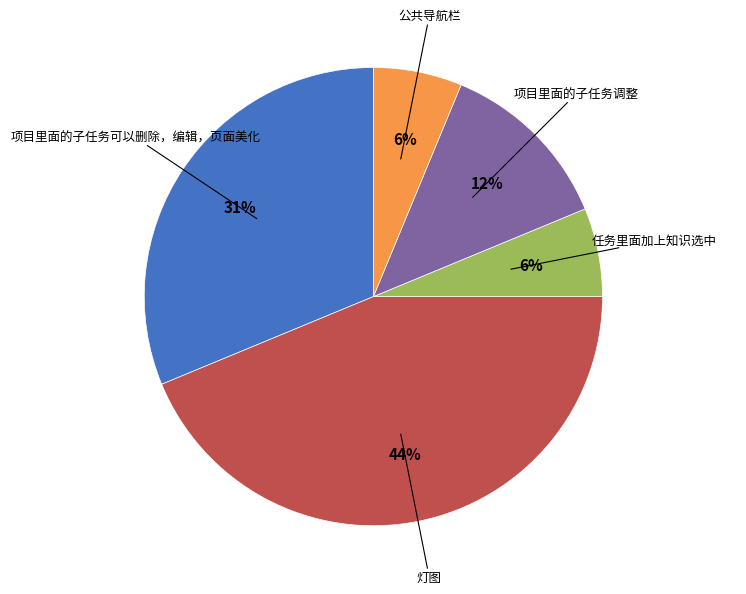

True or false: 项目里面的子任务调整 accounts for 12% of the total.

True